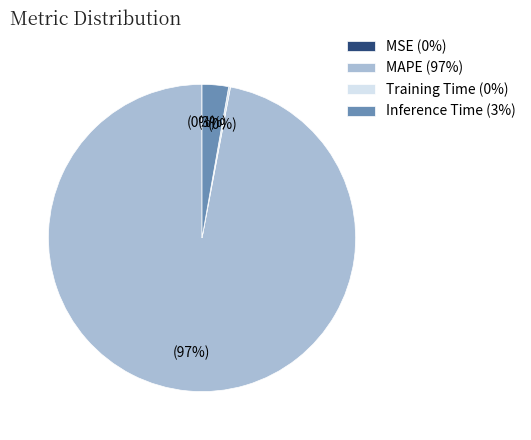

Does any single category account for the majority?

Yes